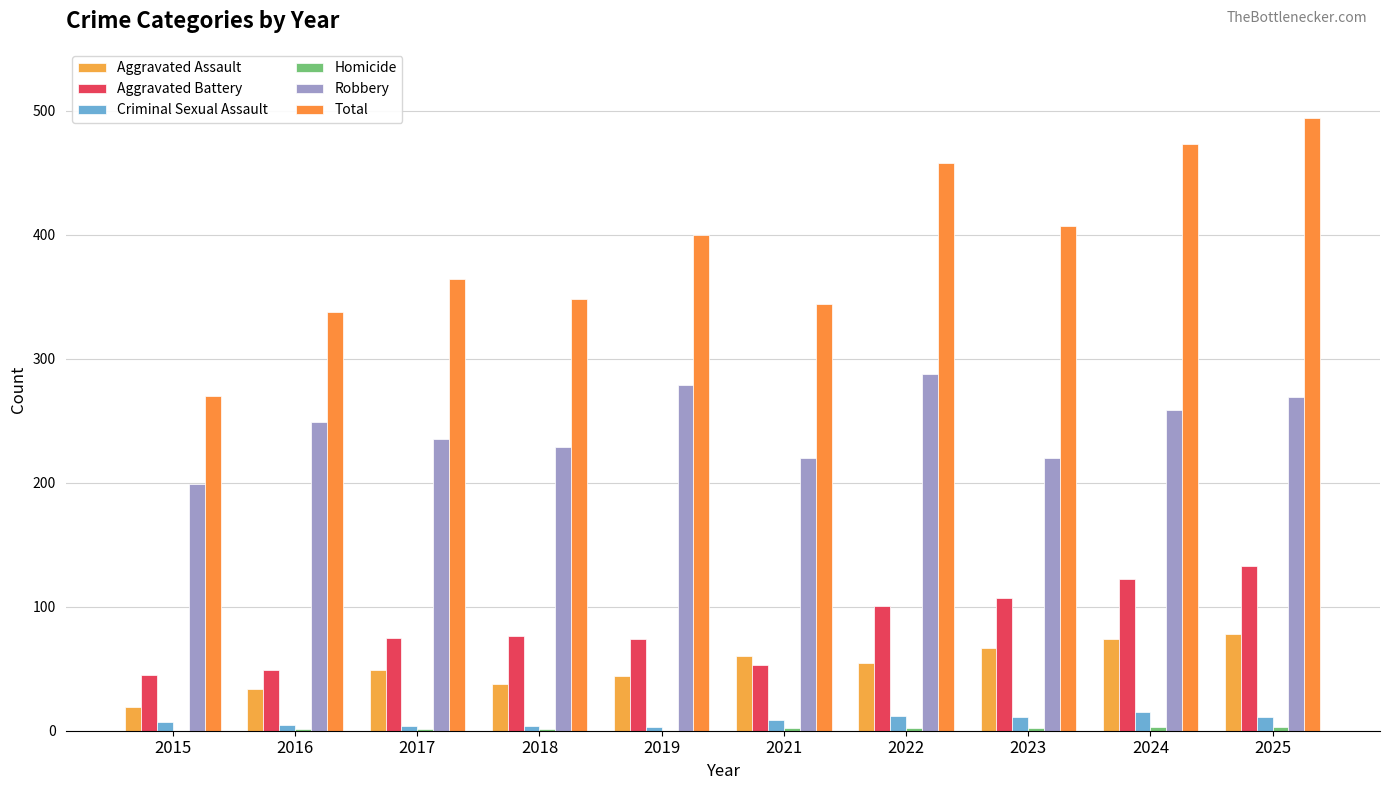

What is the total value across all series at 2018?

696